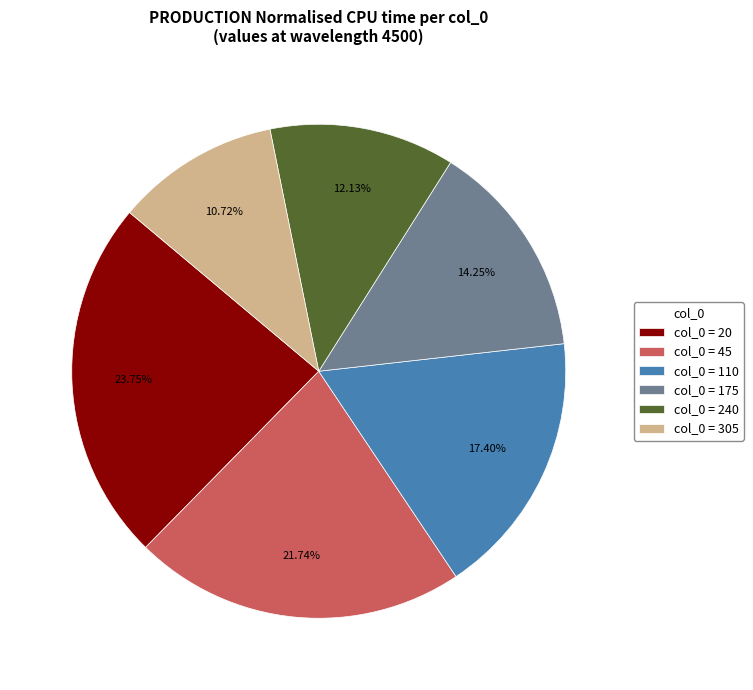

Does any single category account for the majority?

No